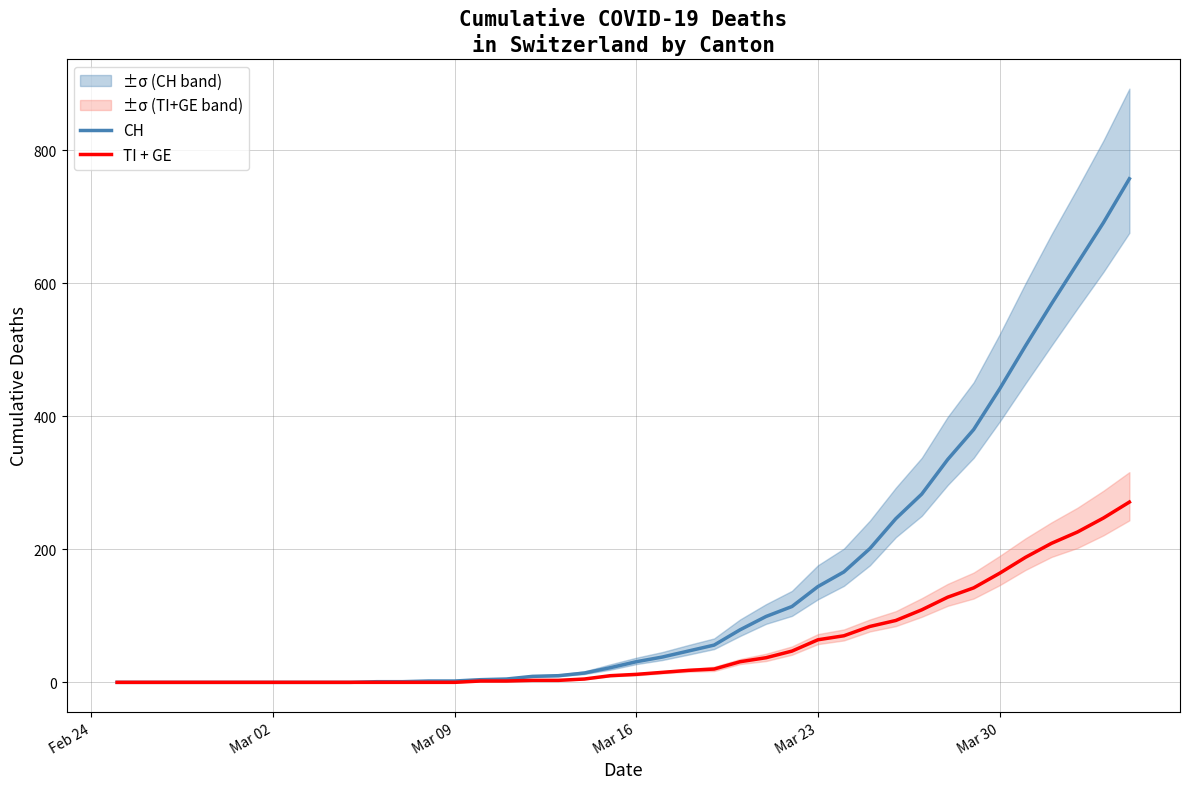

The value of TI + GE at Mar 30 is 64. True or false?

False